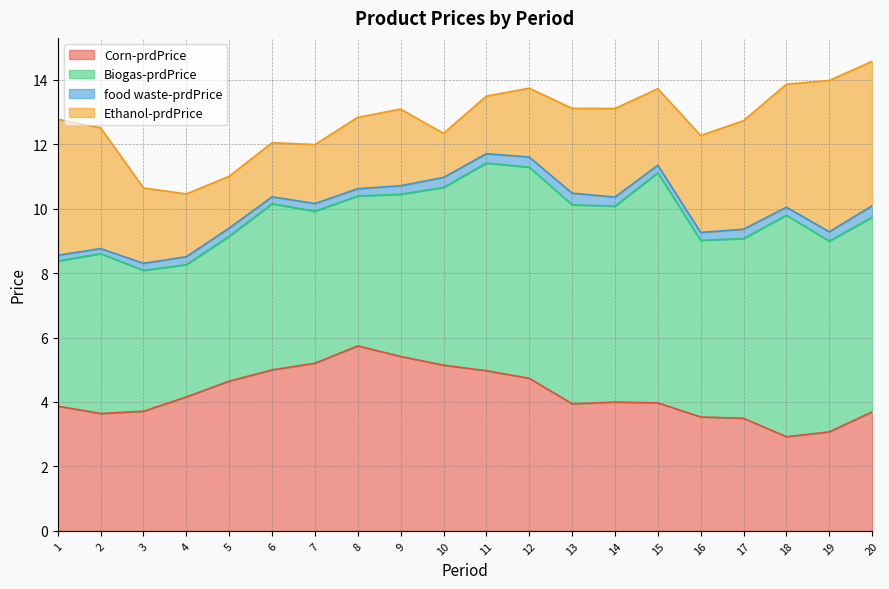

Count the number of data series in this chart.

4